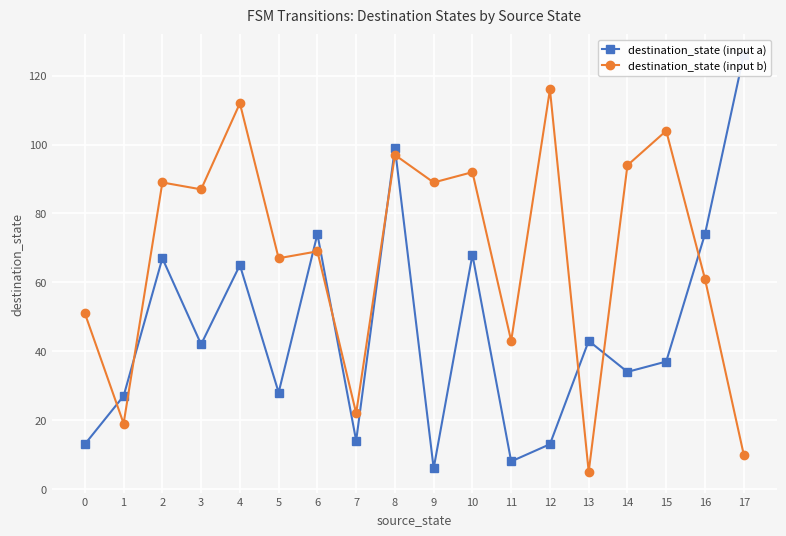

Rank the series by their maximum value, from lowest to highest.

destination_state (input b), destination_state (input a)